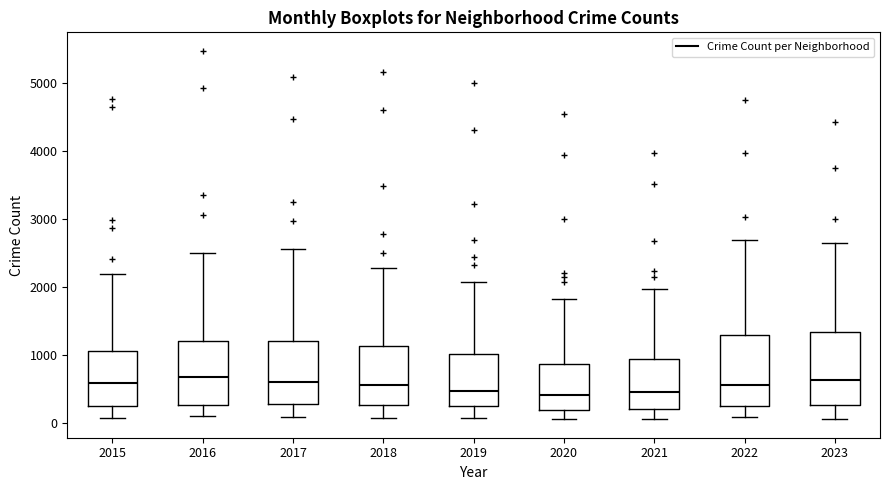

Where is the lower edge of the box at x = 2021 on the y-axis? The values are not printed on the chart, so give them approximately, as read against the axis.

200